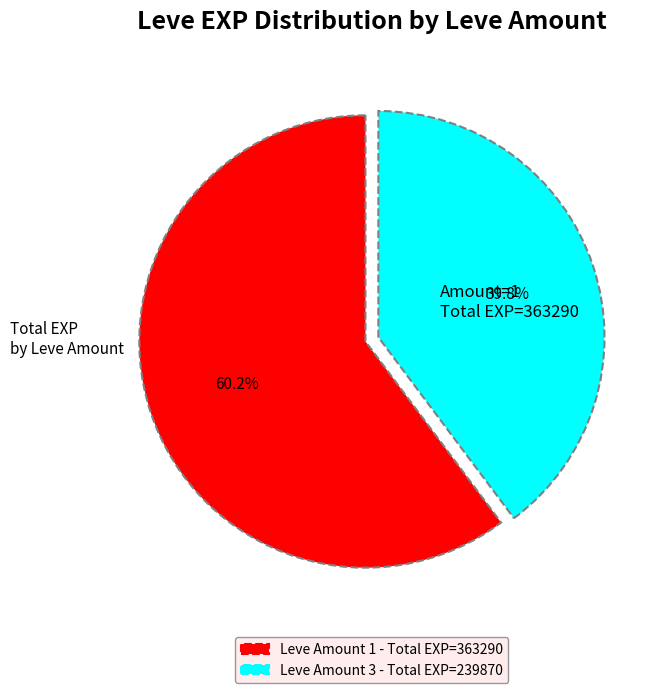

Is there any slice that represents more than half of the pie?

Yes